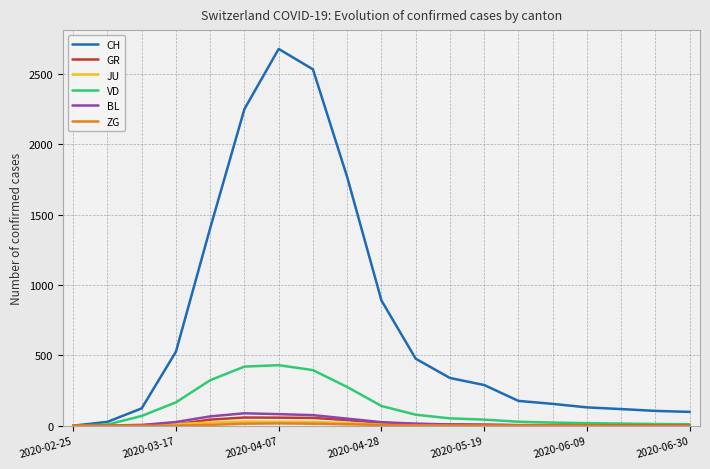

What is the maximum value shown in the chart?

2678